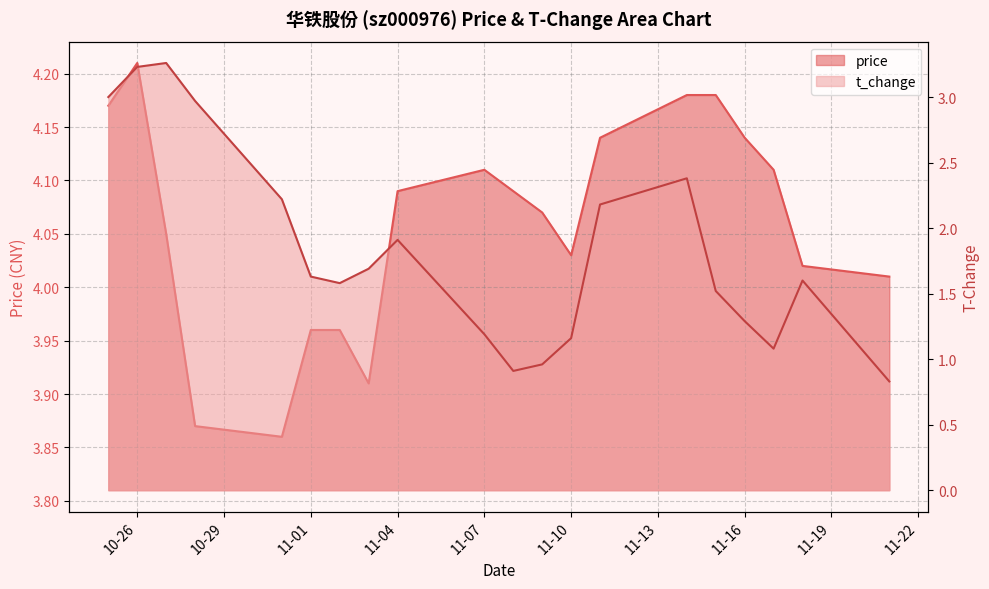

What is the spread (max minus min) of values at 2022-10-27?

0.8